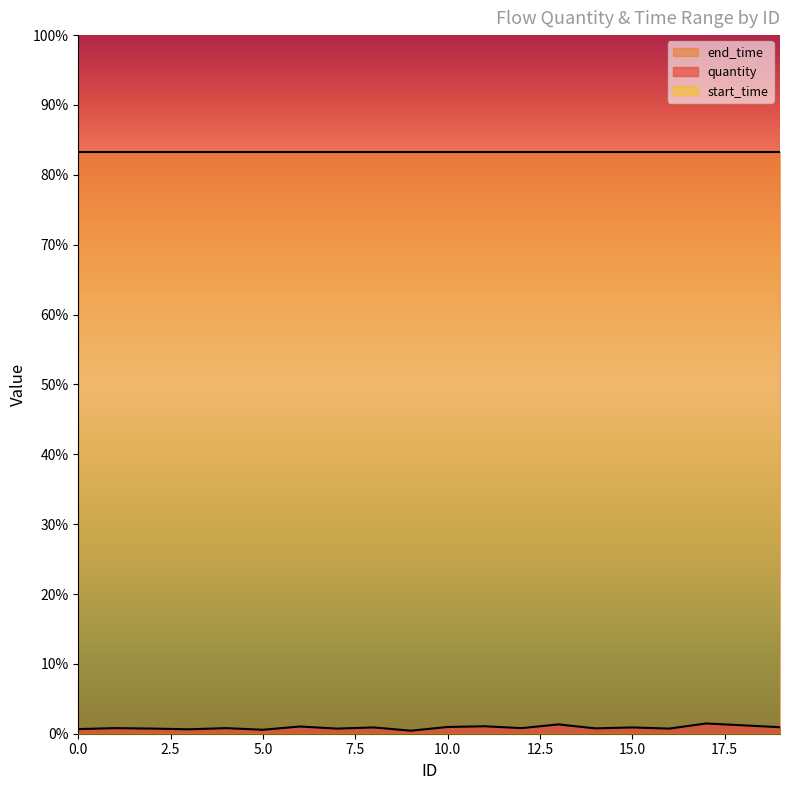

At how many categories does at least one series exceed 2214?

20